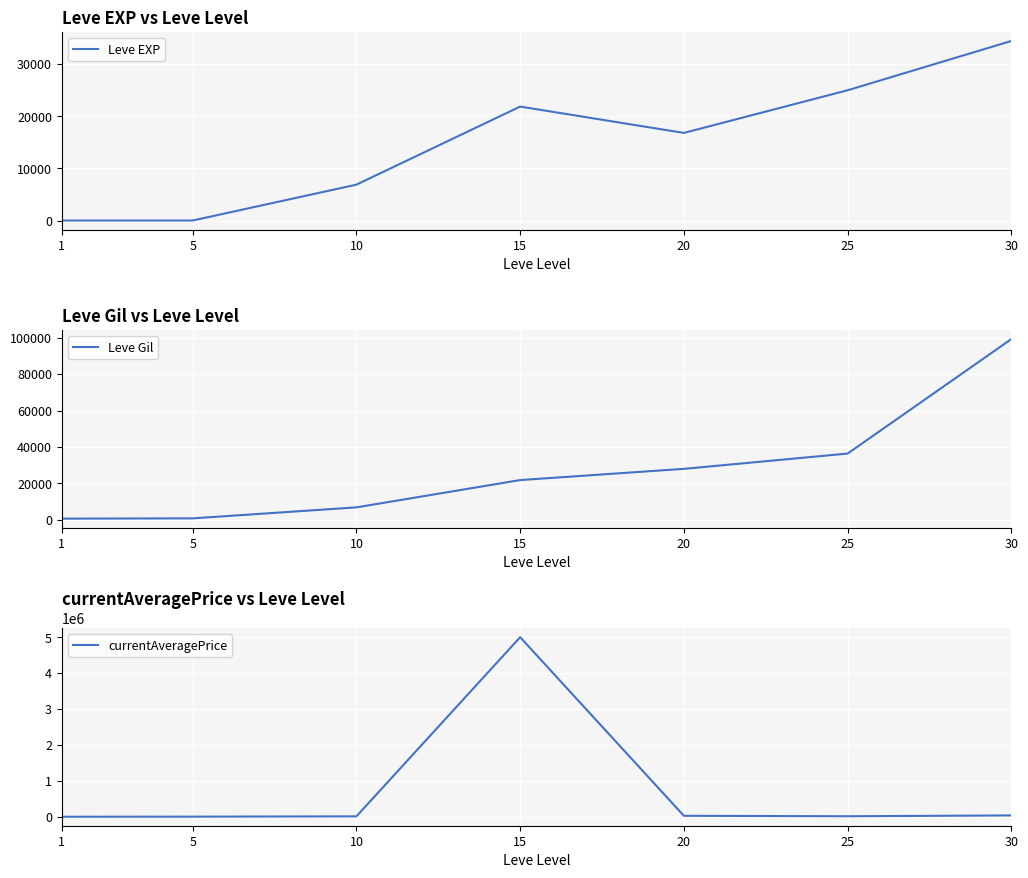

True or false: Leve Gil and Leve EXP intersect in this chart.

False